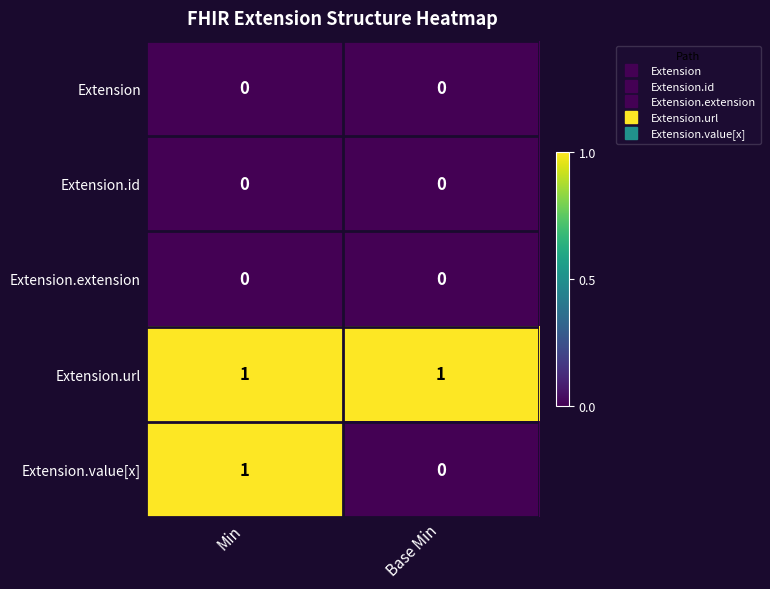

Which series has the widest spread of values?

Extension.value[x]